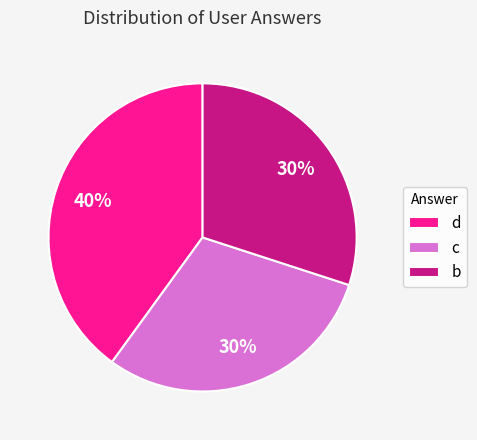

What is the ratio of the value at c to the value at d?

0.8